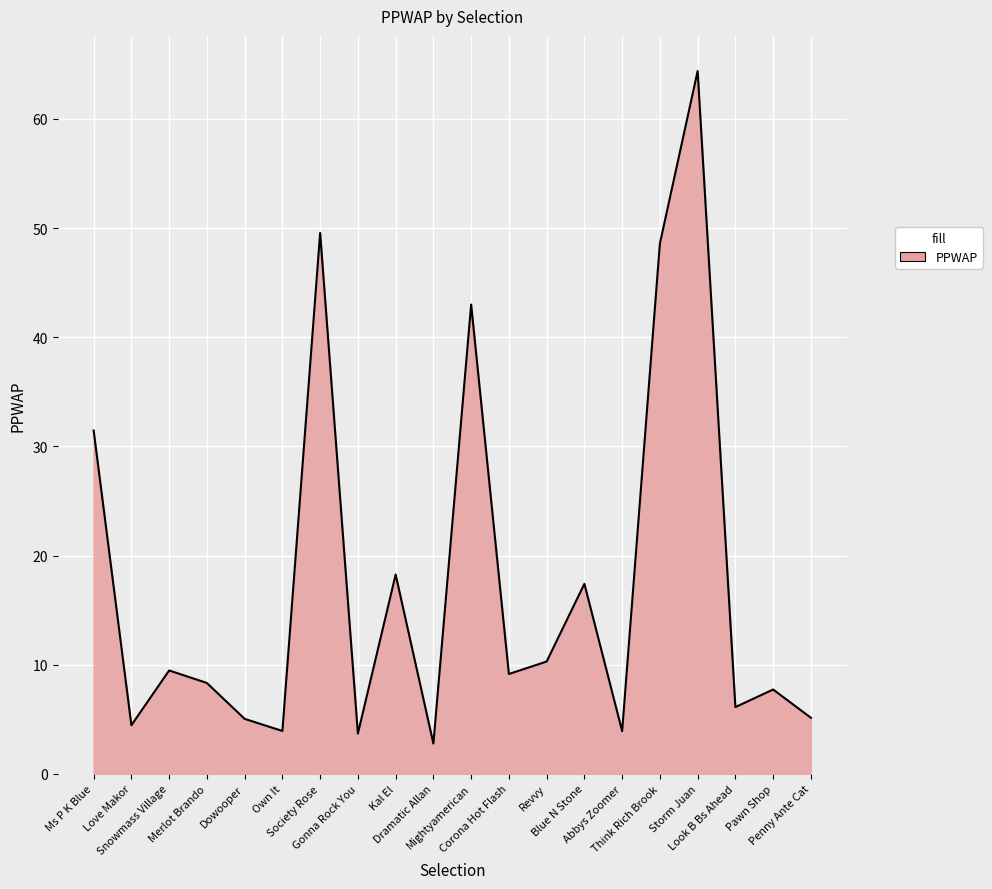

What is the maximum value shown in the chart?

64.4